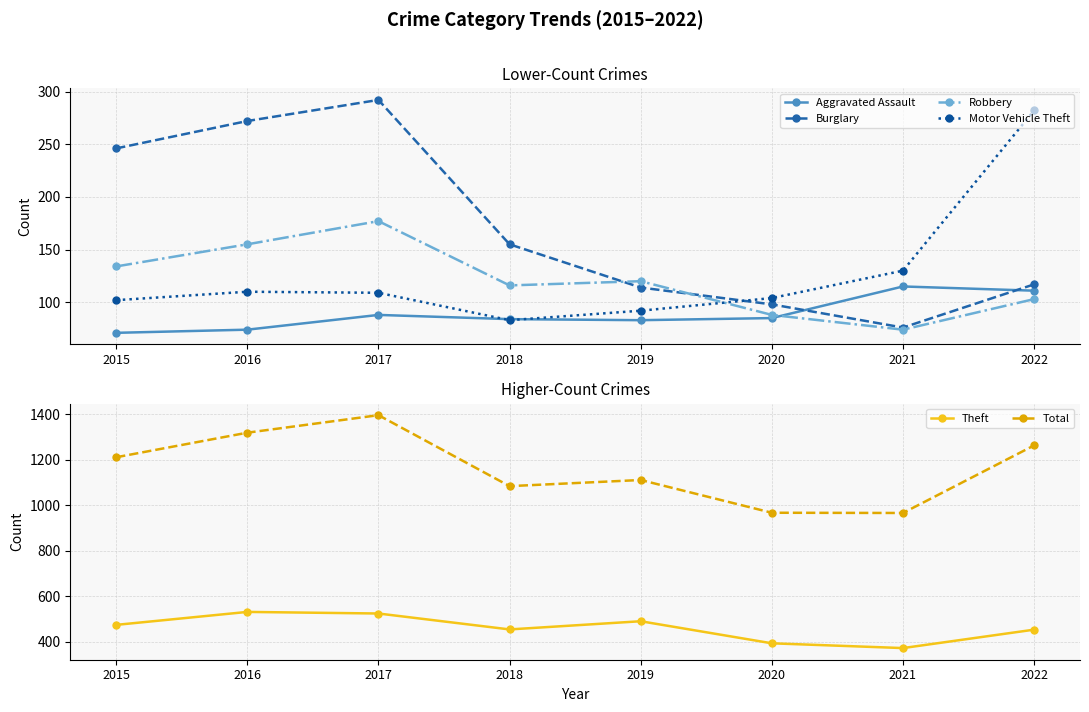

True or false: Burglary and Theft intersect in this chart.

False